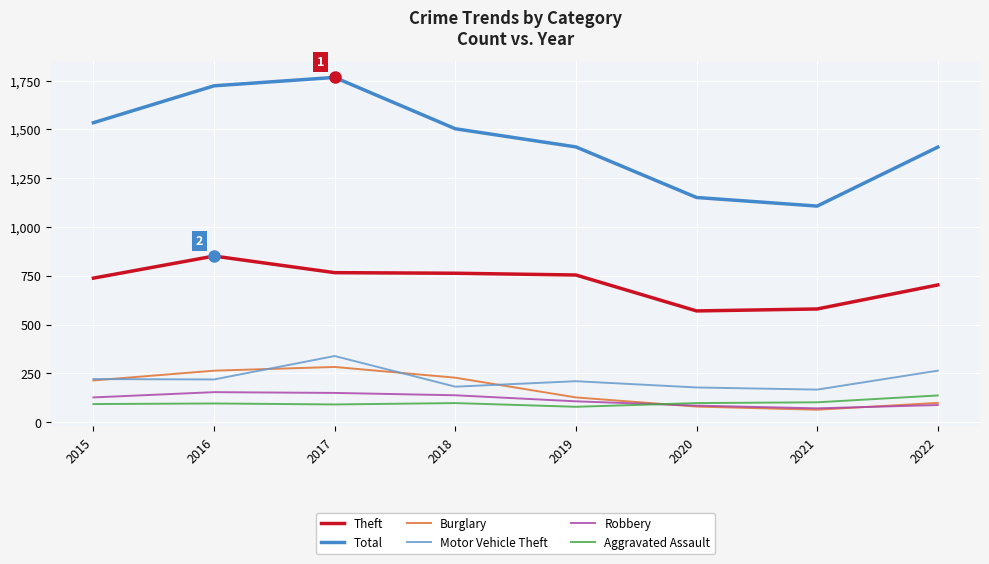

What is the lowest value of the Aggravated Assault series?

79